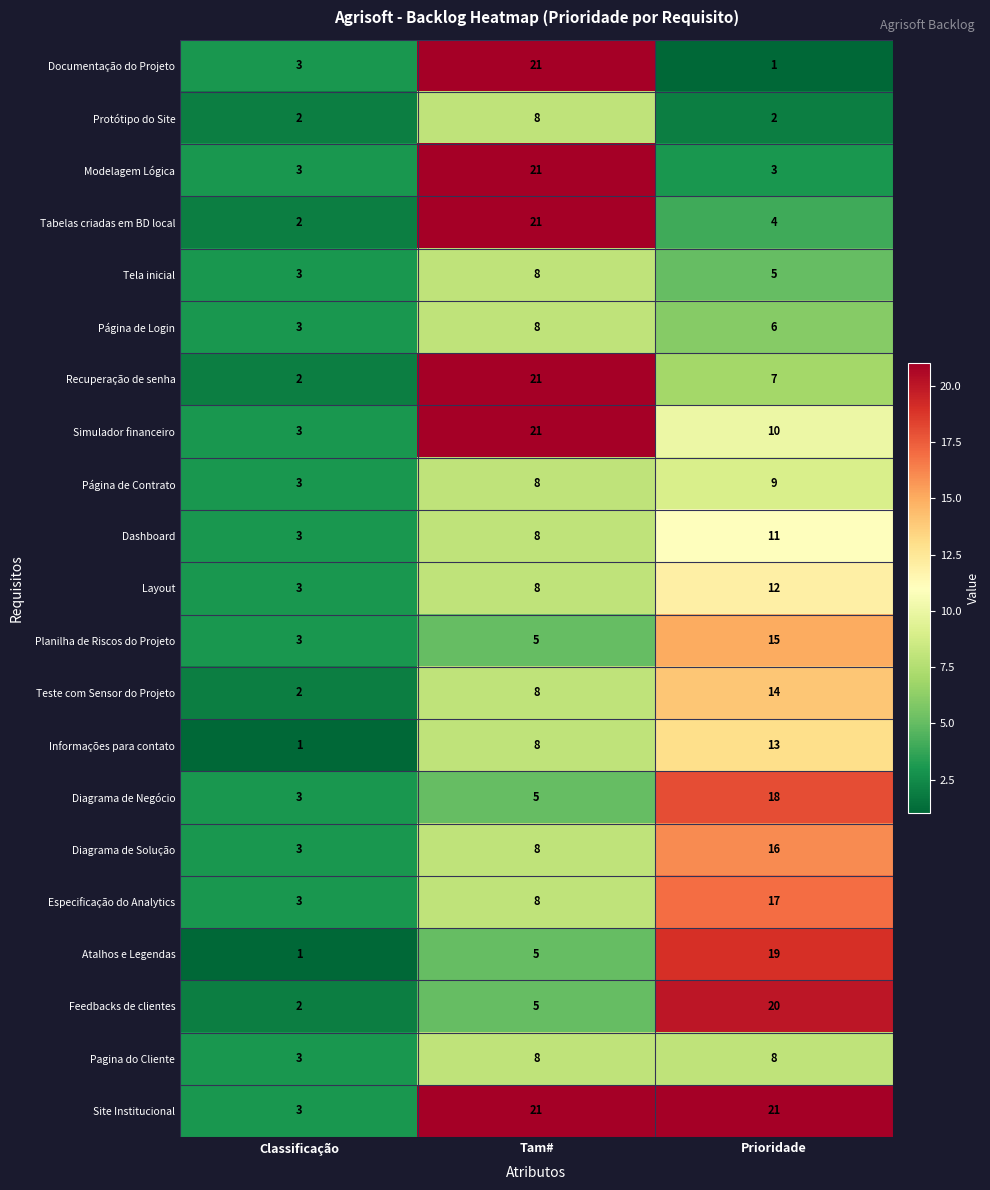

Which series has the largest total across all categories?

Site Institucional